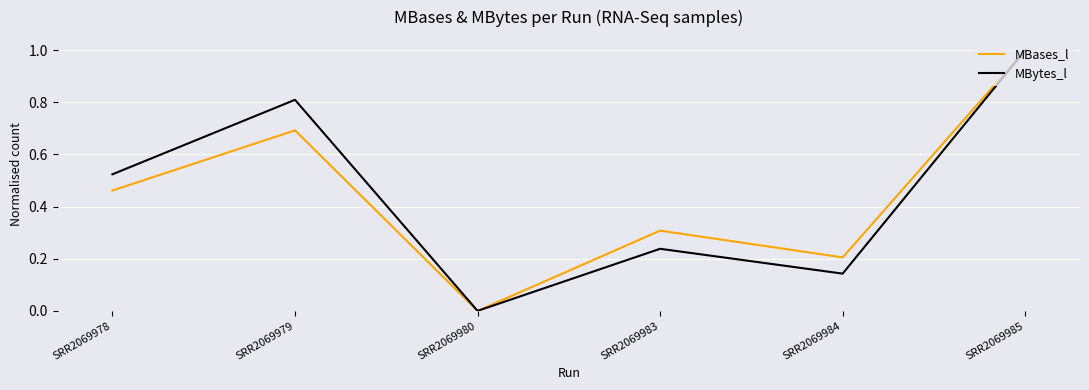

What is the total value across all series at SRR2069984?

0.3